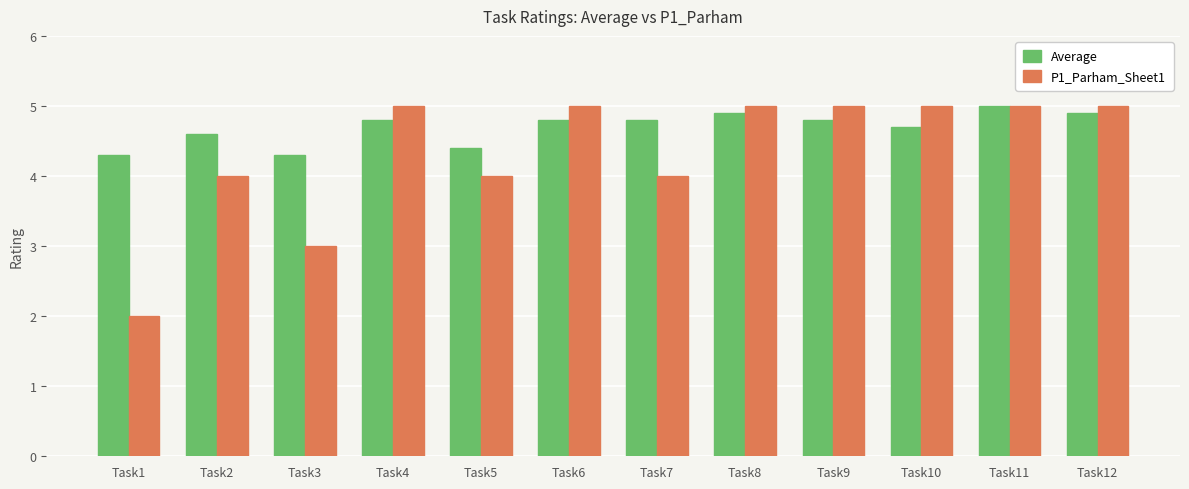

Reading left to right, transcribe all the data shown in this chart.

Average: 4.3	4.6	4.3	4.8	4.4	4.8	4.8	4.9	4.8	4.7	5.0	4.9
P1_Parham_Sheet1: 2.0	4.0	3.0	5.0	4.0	5.0	4.0	5.0	5.0	5.0	5.0	5.0